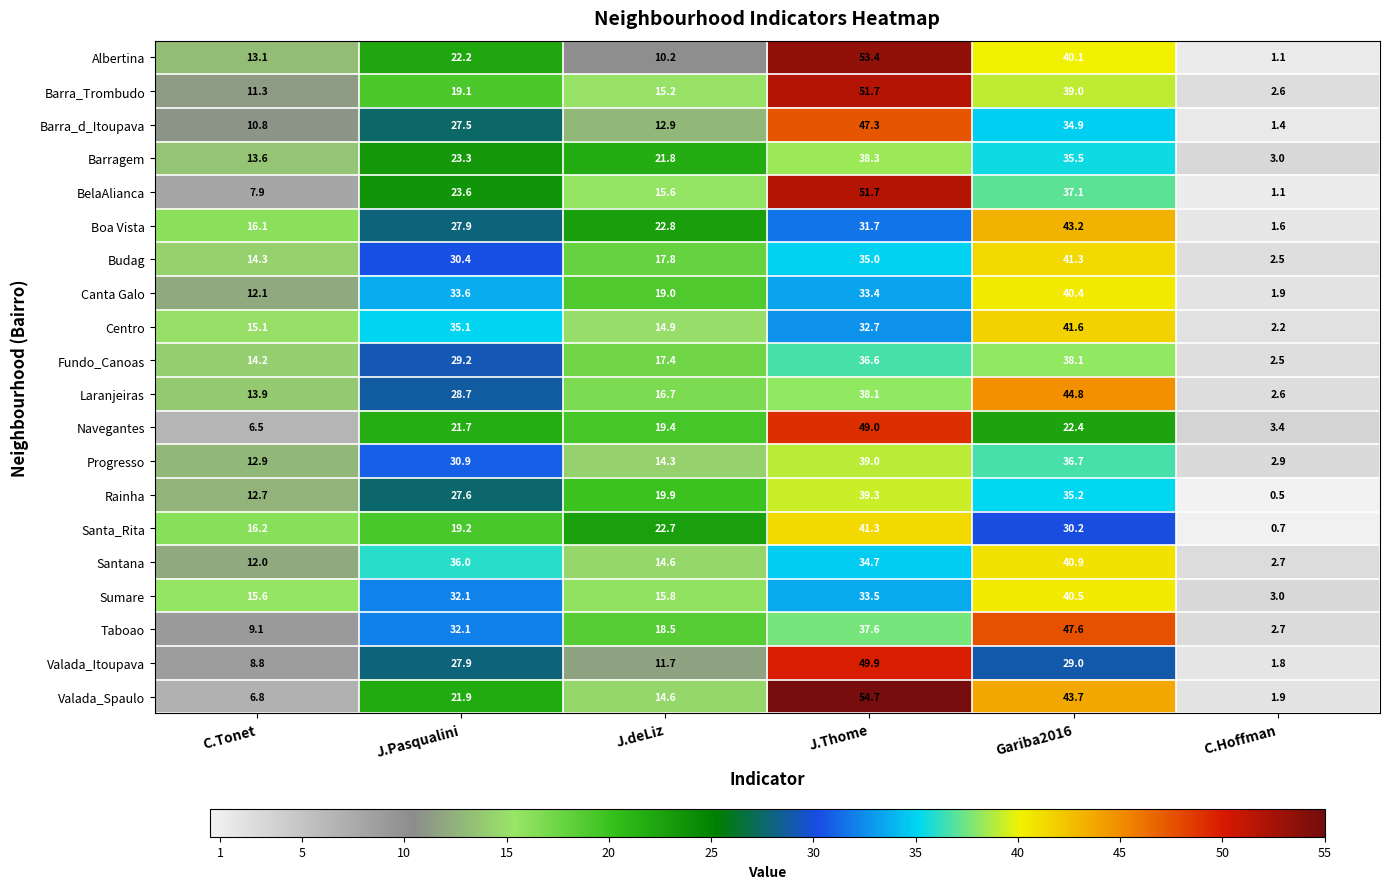

How many data points does each series have?

6